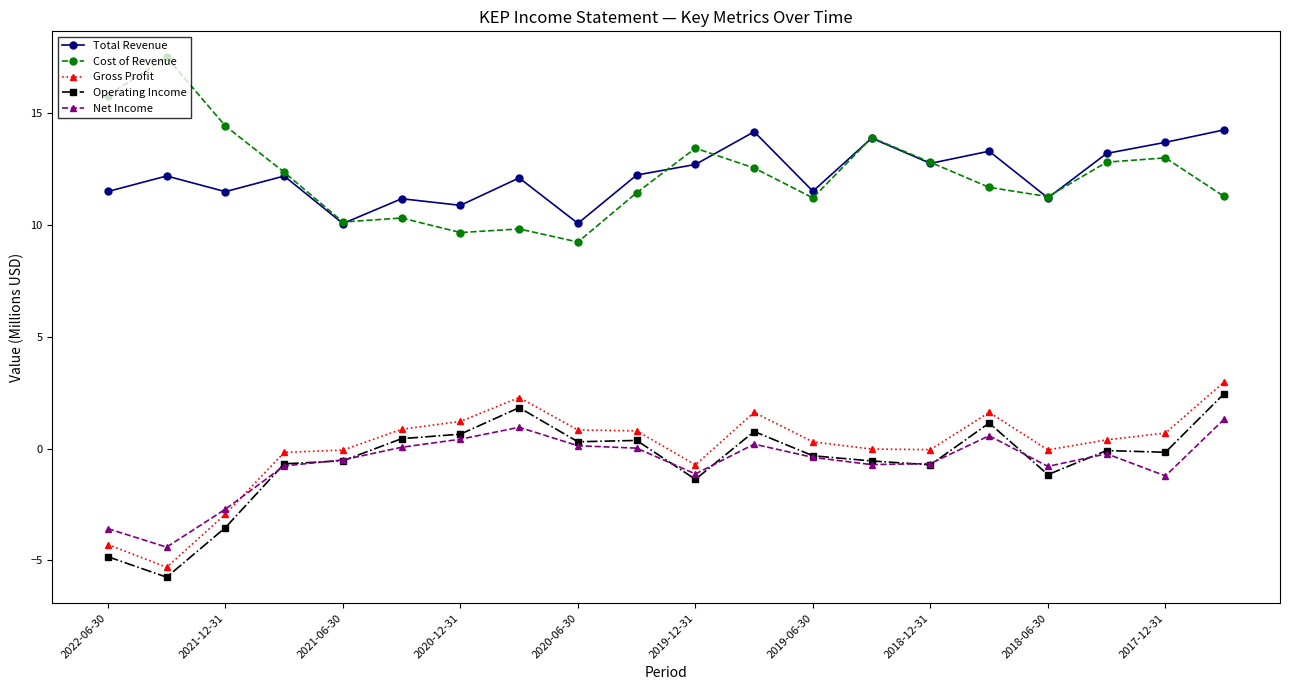

What is the minimum value shown in the chart?

-5.7